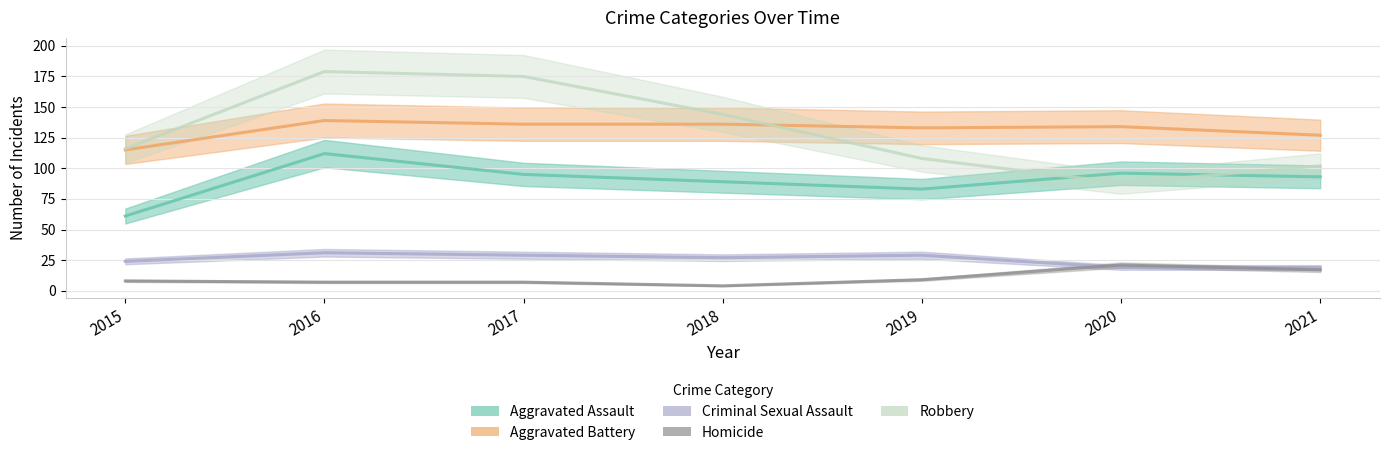

Which has a higher value, 2017 or 2016?

2016